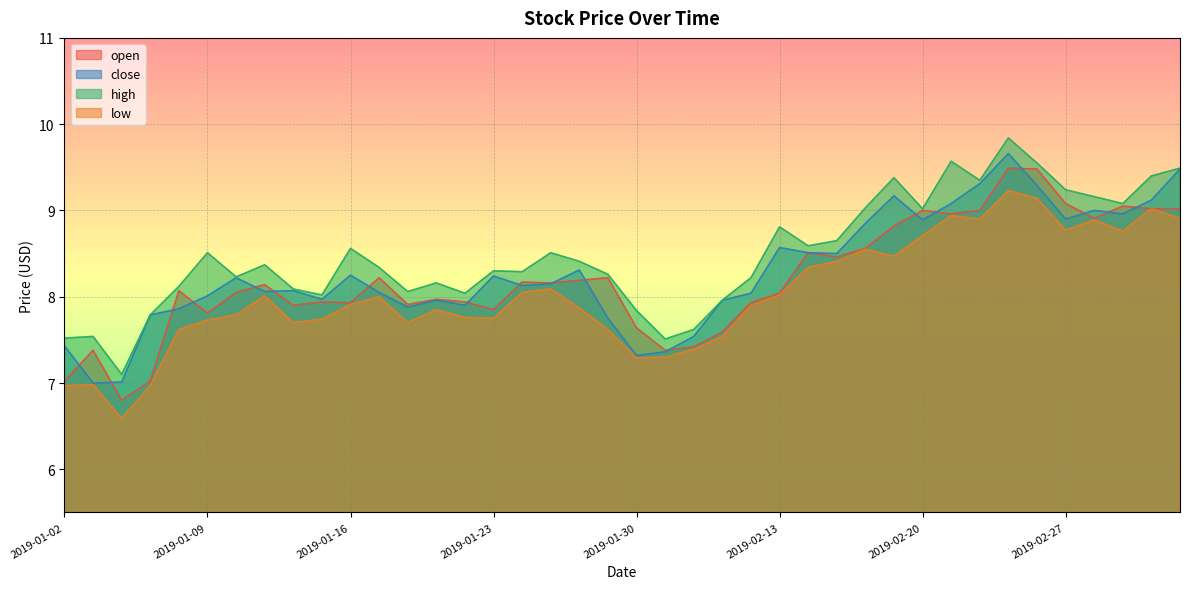

At 2019-02-18, list the series in order from largest to smallest.

high, close, open, low